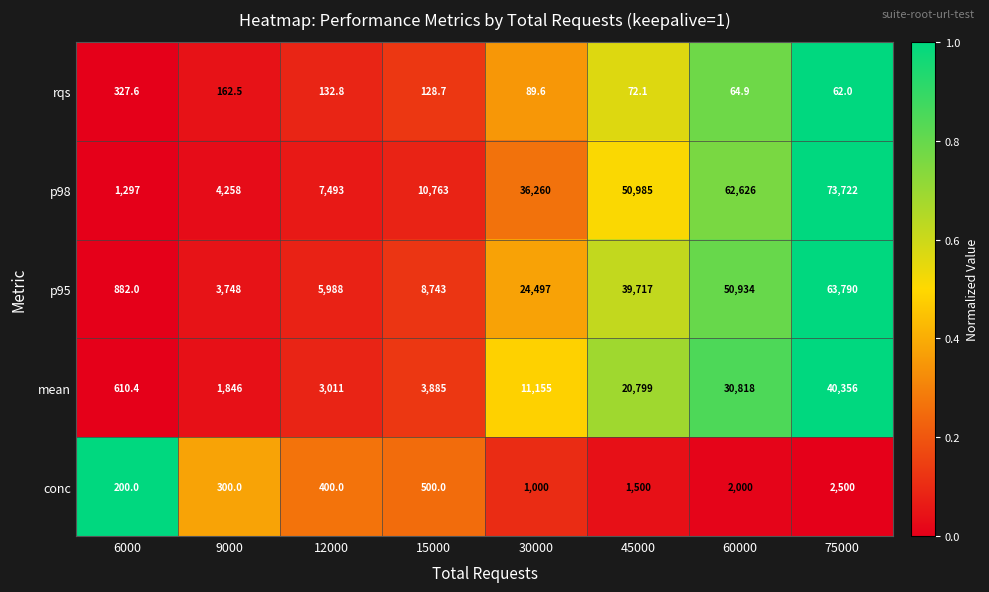

What is the sum of all conc values?

8400.0